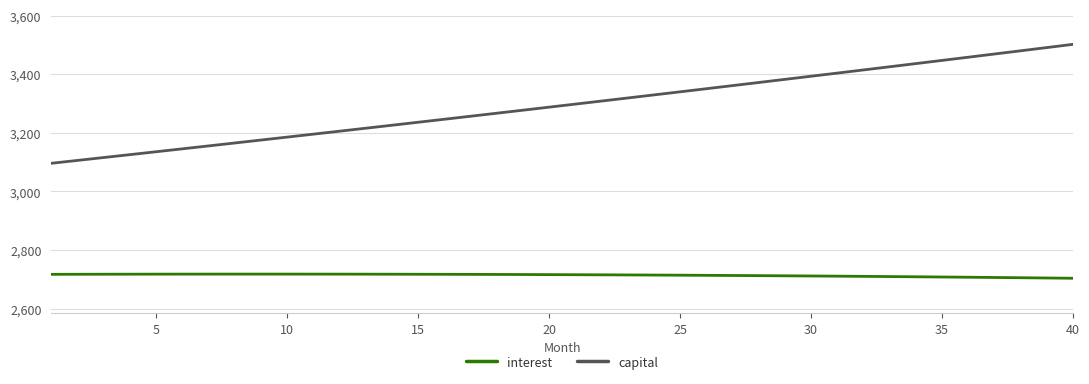

Rank the series by their maximum value, from lowest to highest.

interest, capital